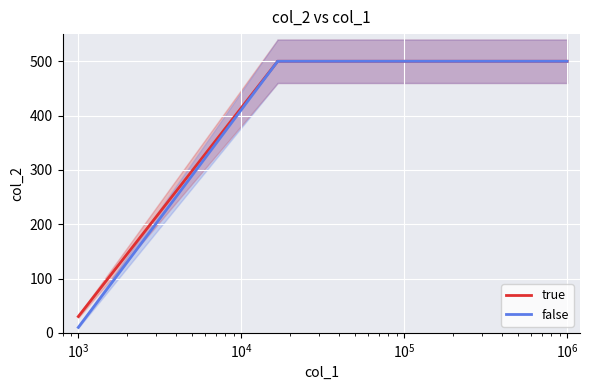

True or false: true and false intersect in this chart.

False